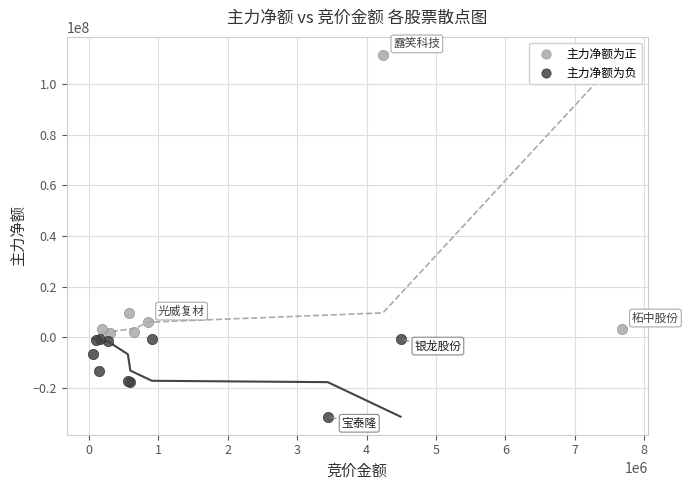

What are all the series names shown in the legend?

主力净额为正, 主力净额为负